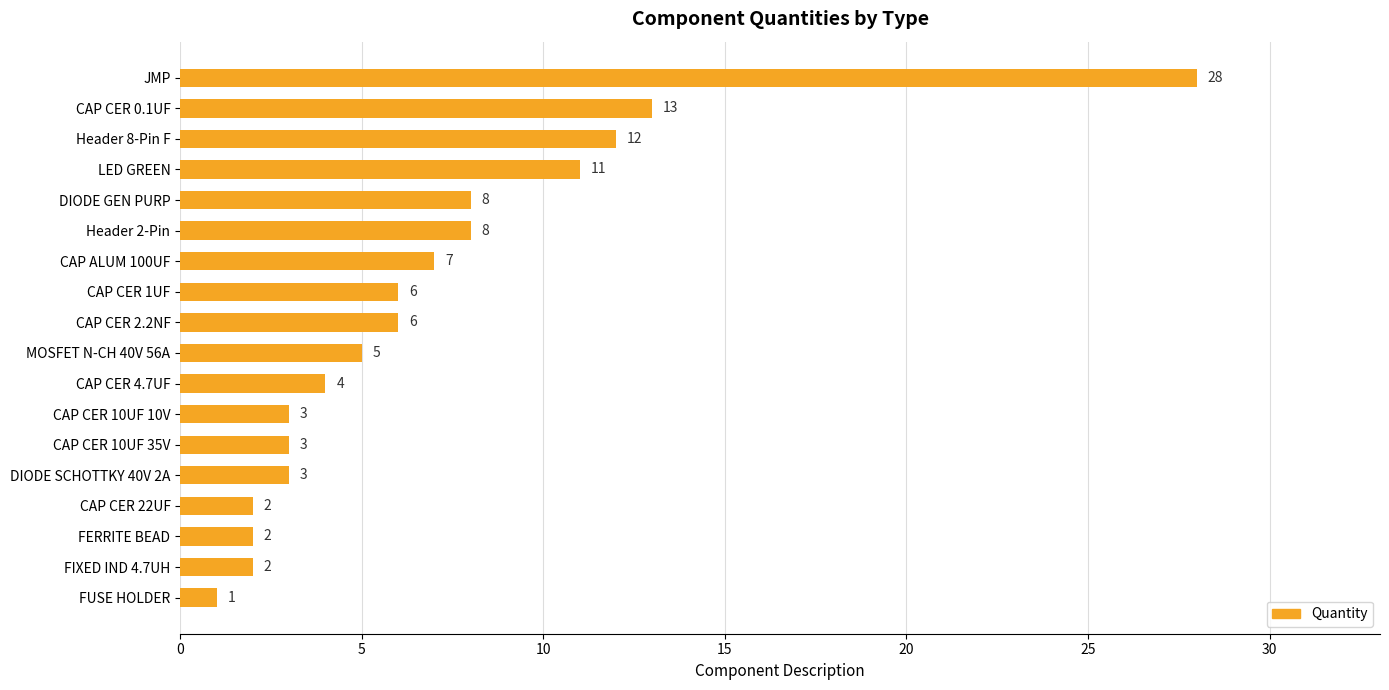

The chart shows a value of 11 at LED GREEN. True or false?

True